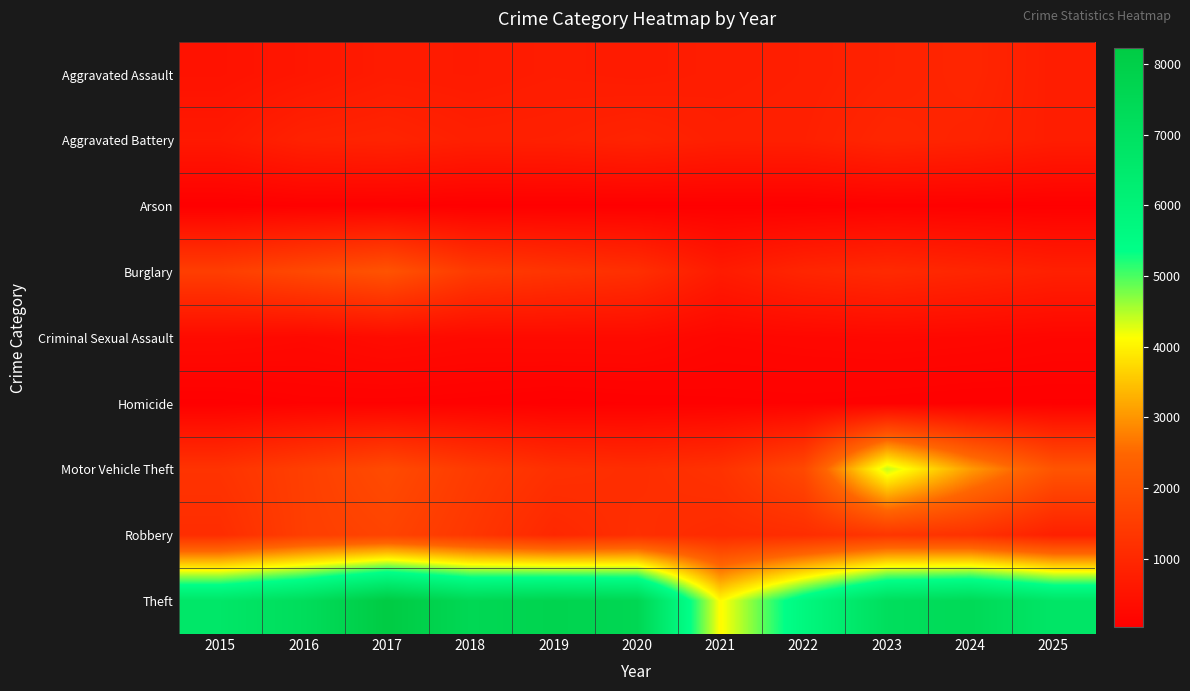

Reading left to right, what are all the values shown in this chart?

Aggravated Assault: 2015=485	2016=583	2017=704	2018=680	2019=728	2020=699	2021=747	2022=783	2023=869	2024=952	2025=742
Aggravated Battery: 2015=639	2016=855	2017=902	2018=801	2019=818	2020=895	2021=793	2022=810	2023=956	2024=889	2025=748
Arson: 2015=29	2016=64	2017=67	2018=37	2019=43	2020=48	2021=54	2022=46	2023=74	2024=66	2025=51
Burglary: 2015=1529	2016=1787	2017=2042	2018=1460	2019=1300	2020=1174	2021=698	2022=943	2023=1054	2024=946	2025=819
Criminal Sexual Assault: 2015=306	2016=263	2017=335	2018=288	2019=298	2020=301	2021=203	2022=229	2023=250	2024=230	2025=190
Homicide: 2015=45	2016=91	2017=90	2018=74	2019=42	2020=62	2021=81	2022=89	2023=72	2024=54	2025=53
Motor Vehicle Theft: 2015=1269	2016=1554	2017=1834	2018=1469	2019=1198	2020=1131	2021=1247	2022=1789	2023=4419	2024=3062	2025=2076
Robbery: 2015=1124	2016=1540	2017=1672	2018=1359	2019=996	2020=1170	2021=1068	2022=1130	2023=1338	2024=1231	2025=807
Theft: 2015=6700	2016=7215	2017=8220	2018=7508	2019=7738	2020=7567	2021=4086	2022=5729	2023=7145	2024=7405	2025=6751